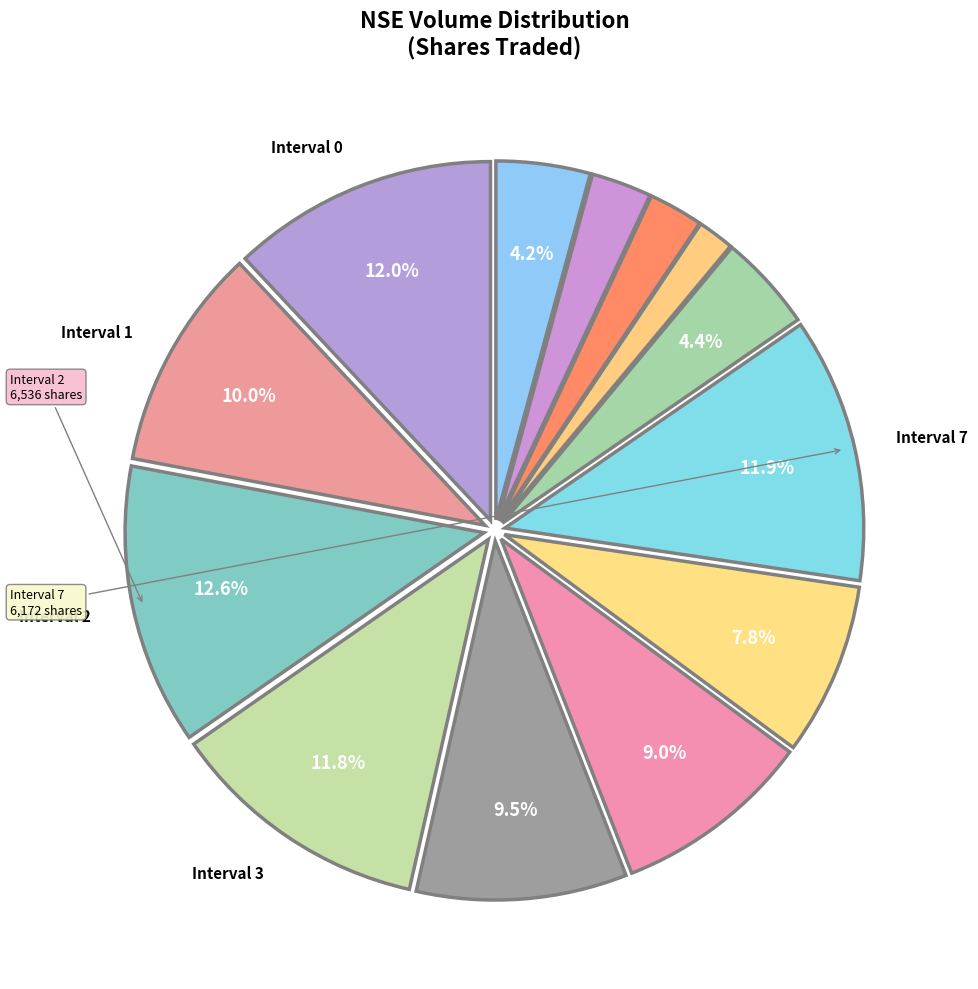

How many slices are in this pie chart?

13